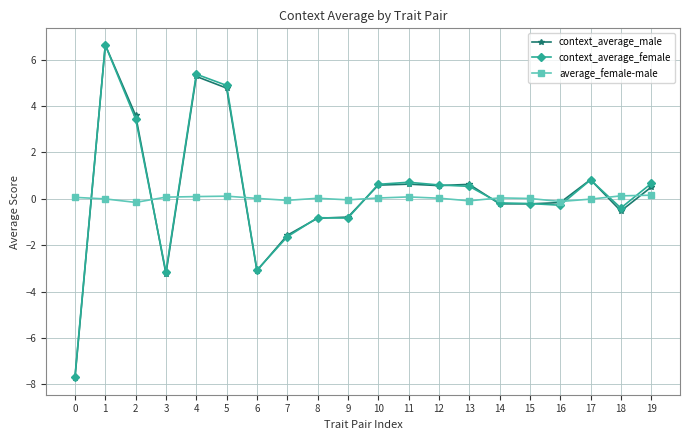

What is the value of the context_average_male point at the 4th from the left?

-3.2